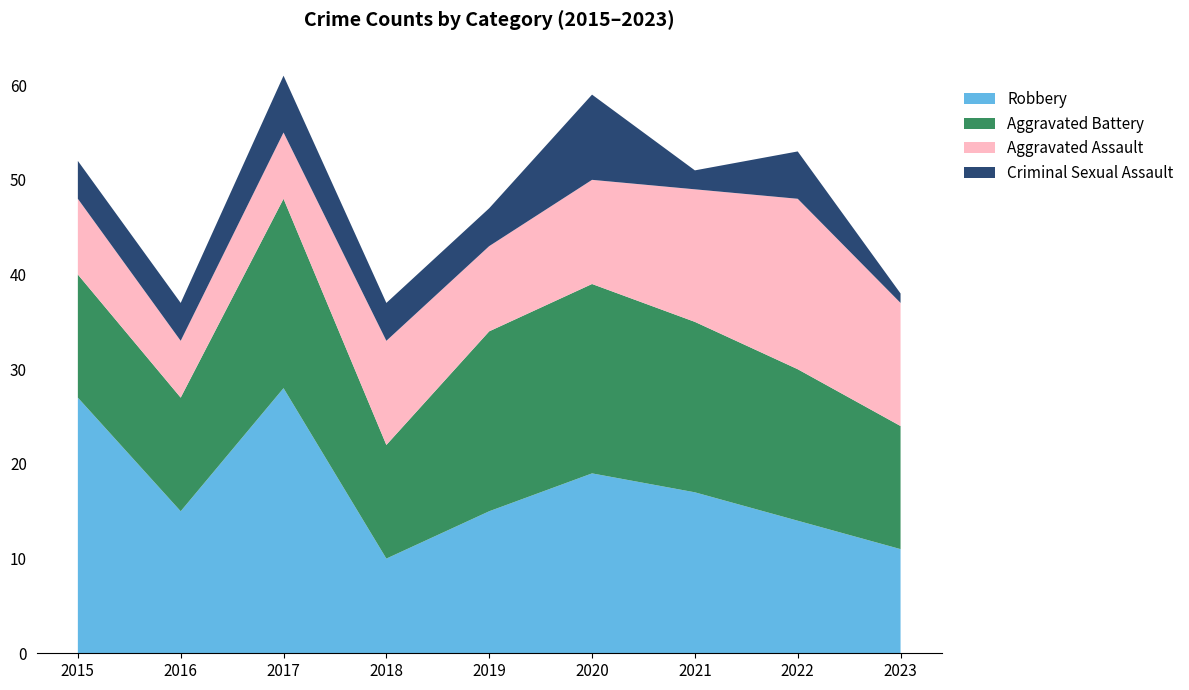

Reading right to left, transcribe all the data shown in this chart.

Robbery: 2023=11	2022=14	2021=17	2020=19	2019=15	2018=10	2017=28	2016=15	2015=27
Aggravated Battery: 2023=13	2022=16	2021=18	2020=20	2019=19	2018=12	2017=20	2016=12	2015=13
Aggravated Assault: 2023=13	2022=18	2021=14	2020=11	2019=9	2018=11	2017=7	2016=6	2015=8
Criminal Sexual Assault: 2023=1	2022=5	2021=2	2020=9	2019=4	2018=4	2017=6	2016=4	2015=4